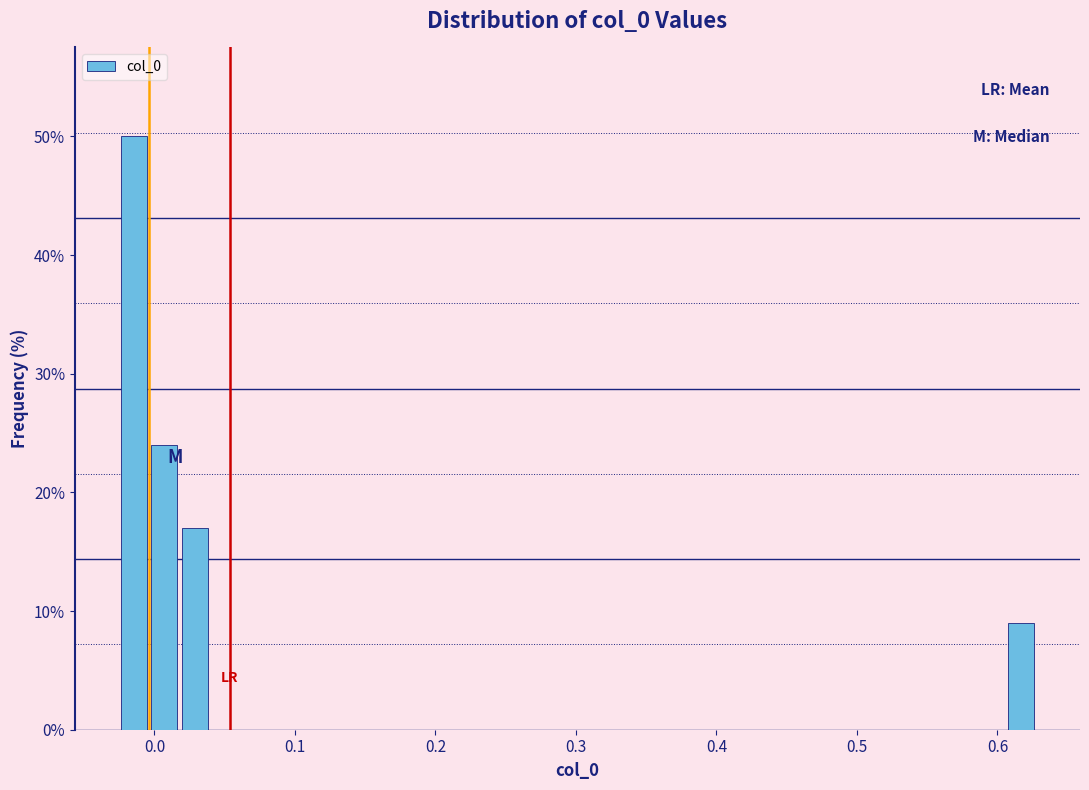

Read against the x-axis, roughly where is the centre of the tallest bar?

-0.01